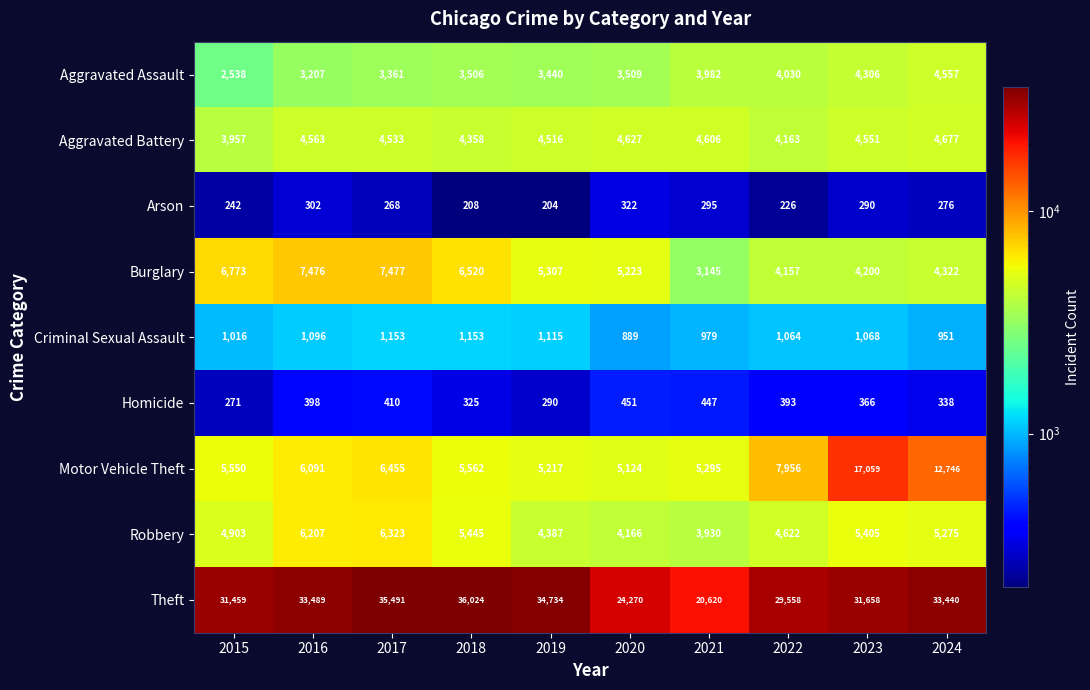

Where does the Arson series first go above 276?

2016